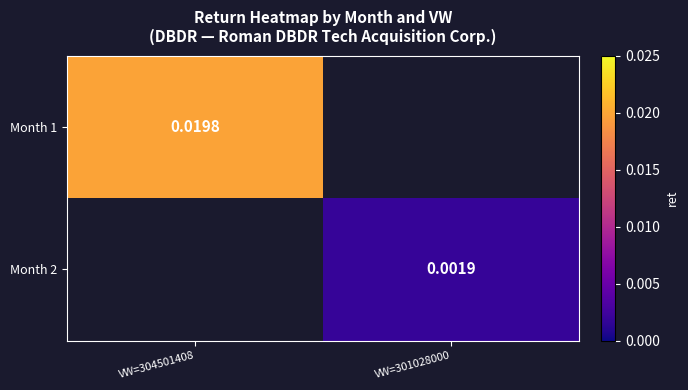

The value of Month 2 at VW=301028000 is 0.0. True or false?

False